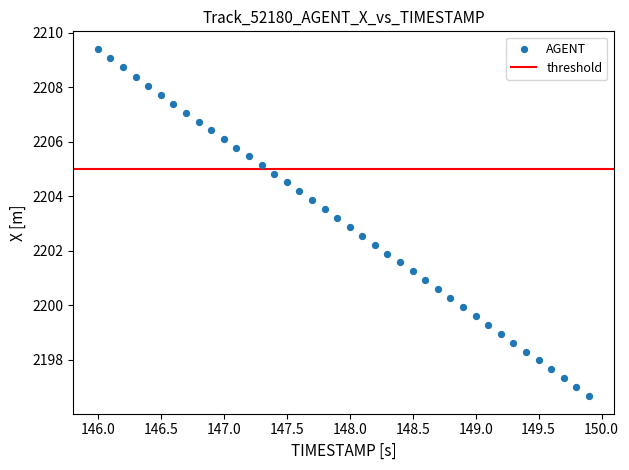

What is the range of X values (max minus min)?

3.9